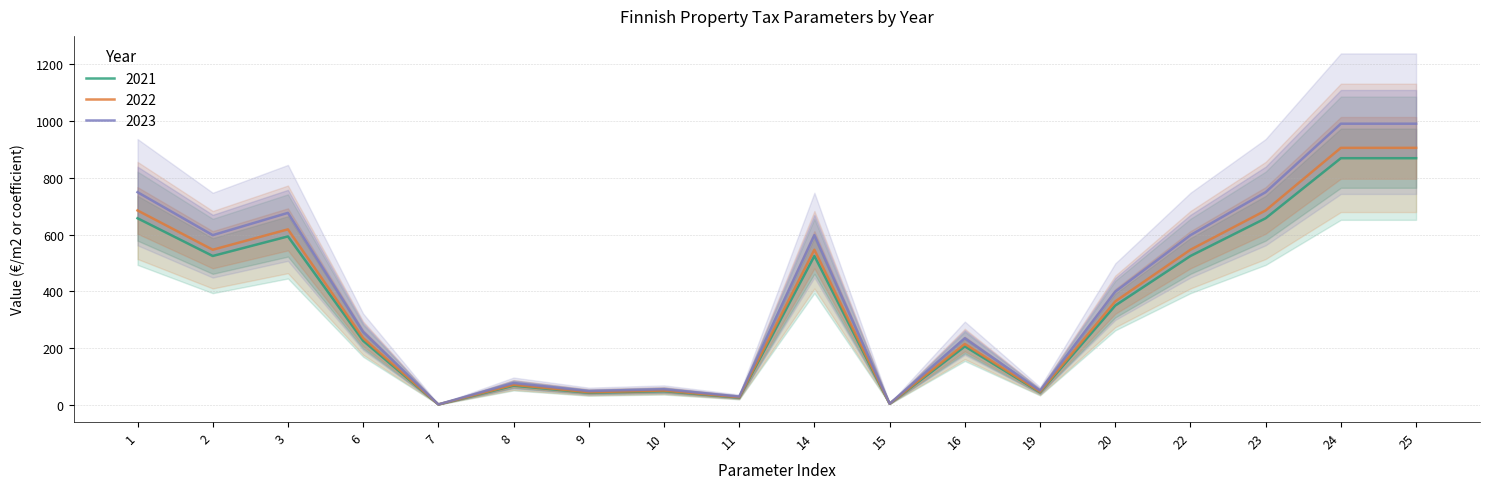

List the labels in order of 2023 value, smallest first.

7, 15, 11, 9, 19, 10, 8, 16, 6, 20, 2, 14, 22, 3, 1, 23, 24, 25